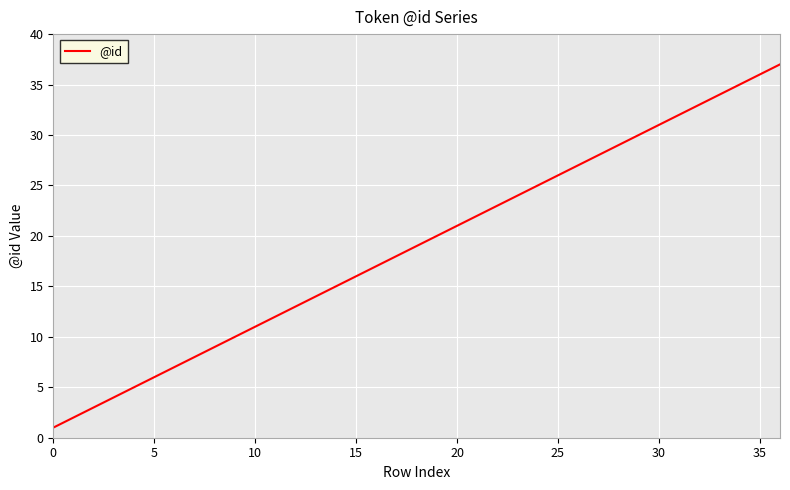

What is the maximum value shown in the chart?

37